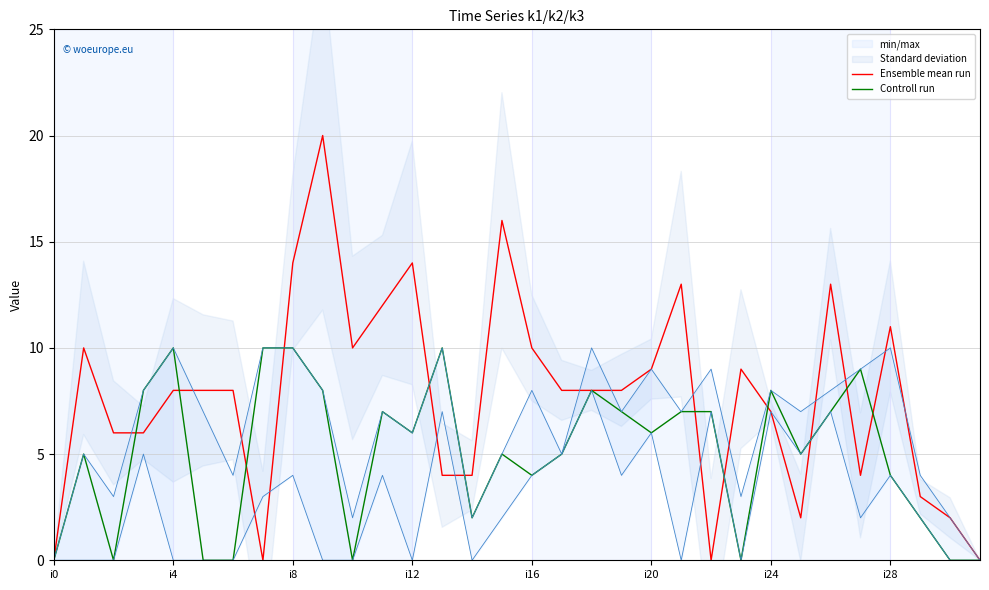

The value of Ensemble mean run at 27 is 4. True or false?

True